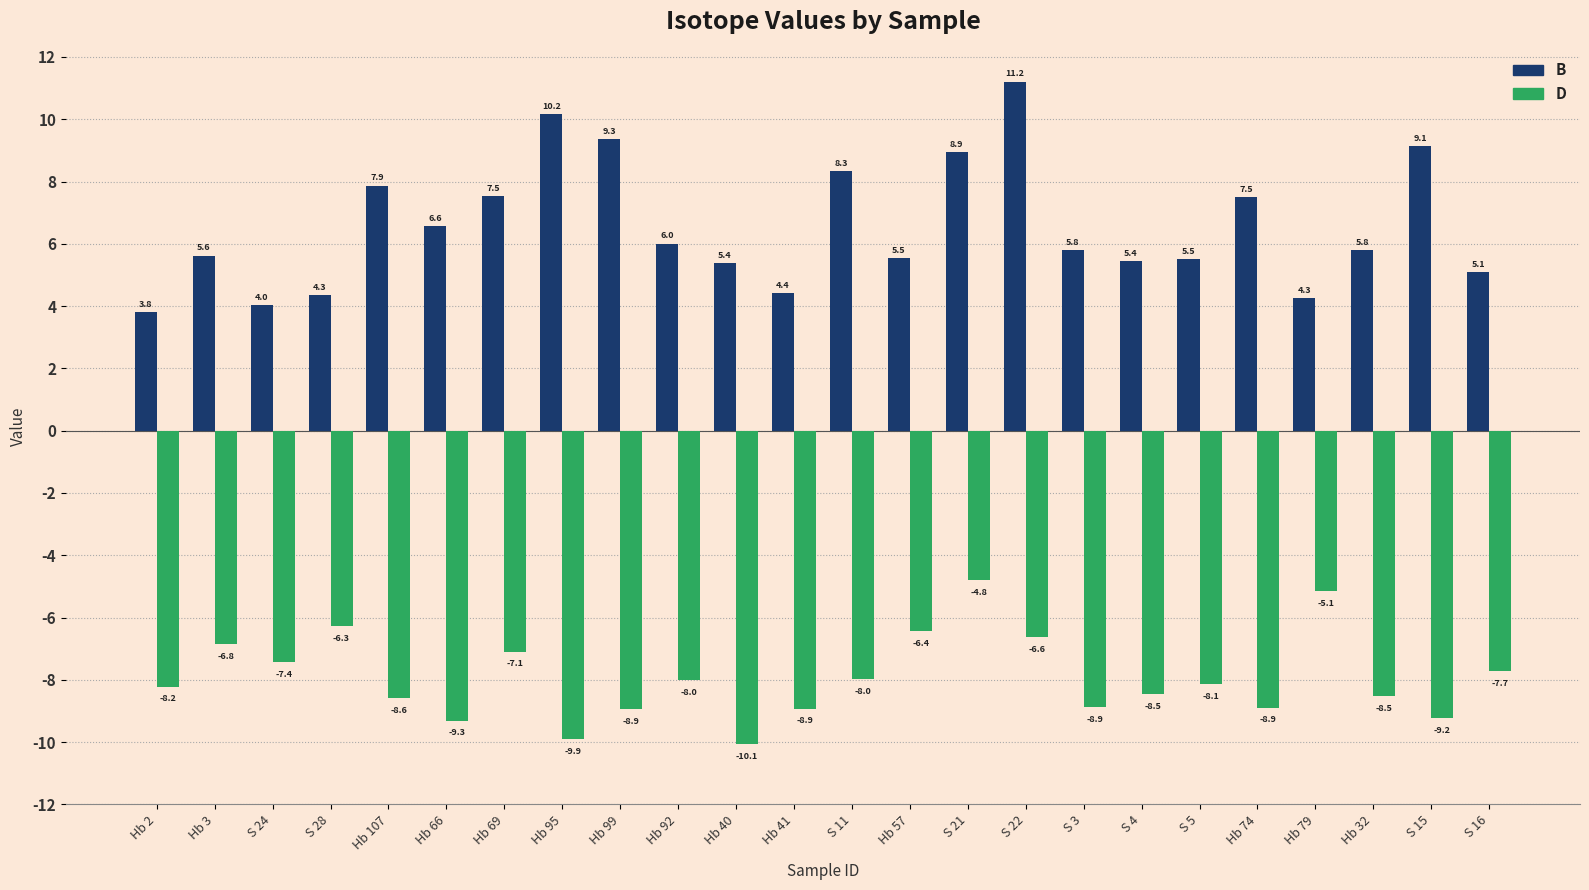

What is the label of the 12th bar from the right?

S 11